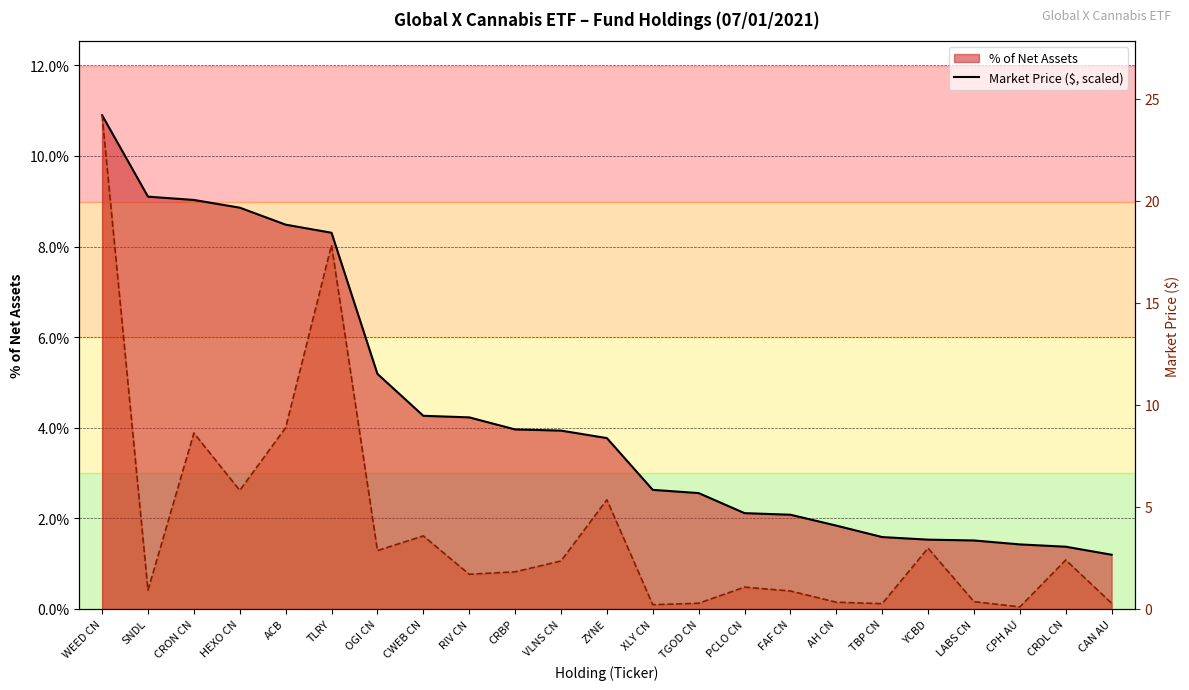

What position from the left is PCLO CN?

15